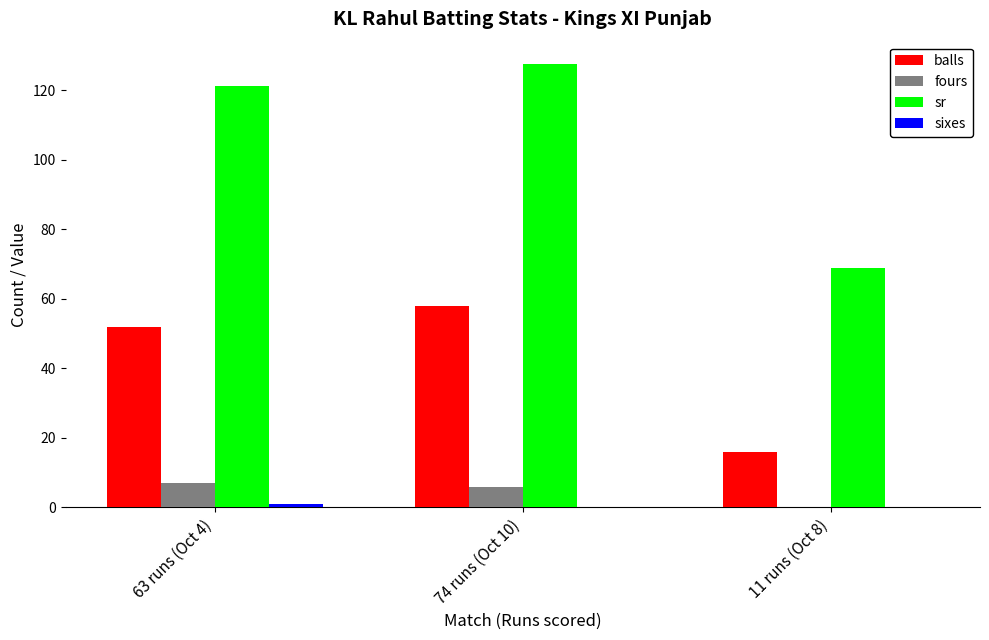

Between 63 runs (Oct 4) and 74 runs (Oct 10), which series saw the biggest shift?

sr